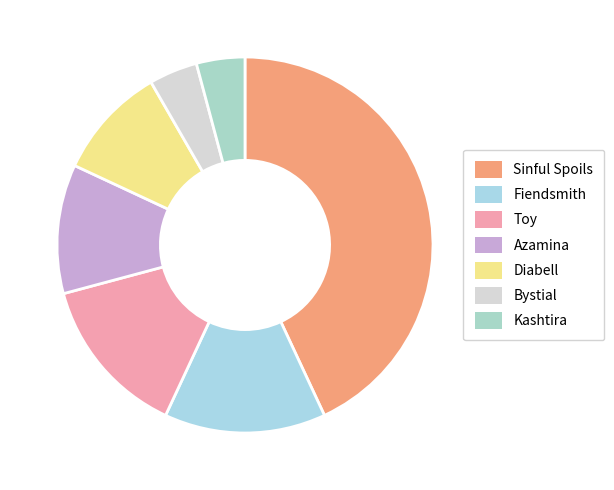

What is the smallest slice in the pie chart?

Bystial